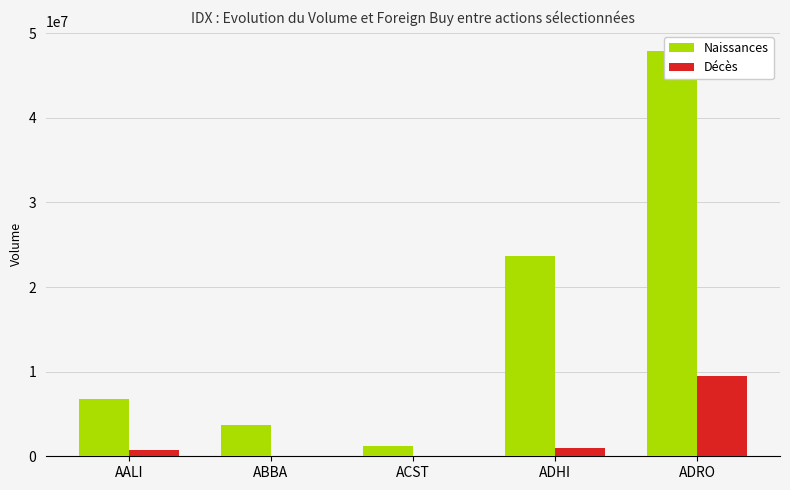

At how many categories does at least one series exceed 15301862?

2